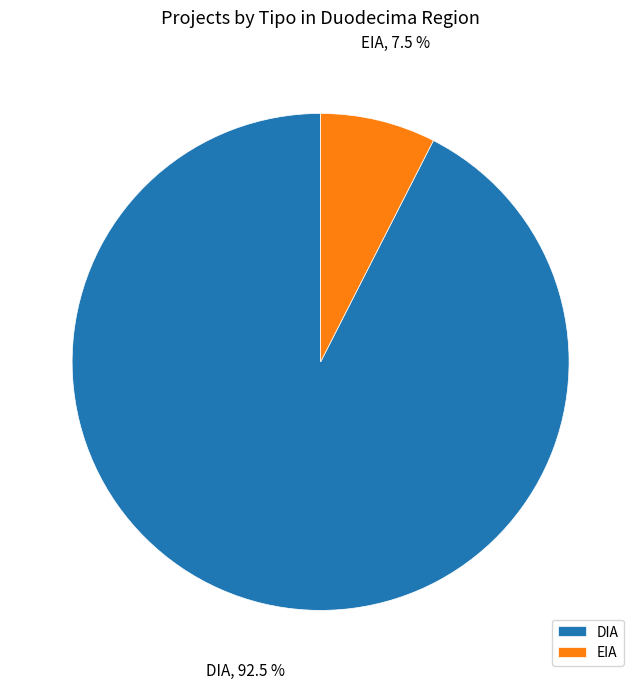

To the nearest percent, what is the average slice percentage?

50%